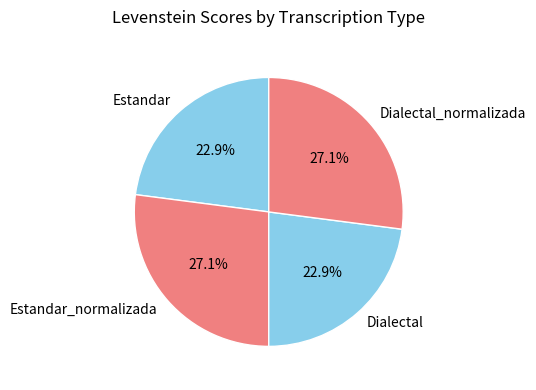

Is there a majority slice in this chart?

No